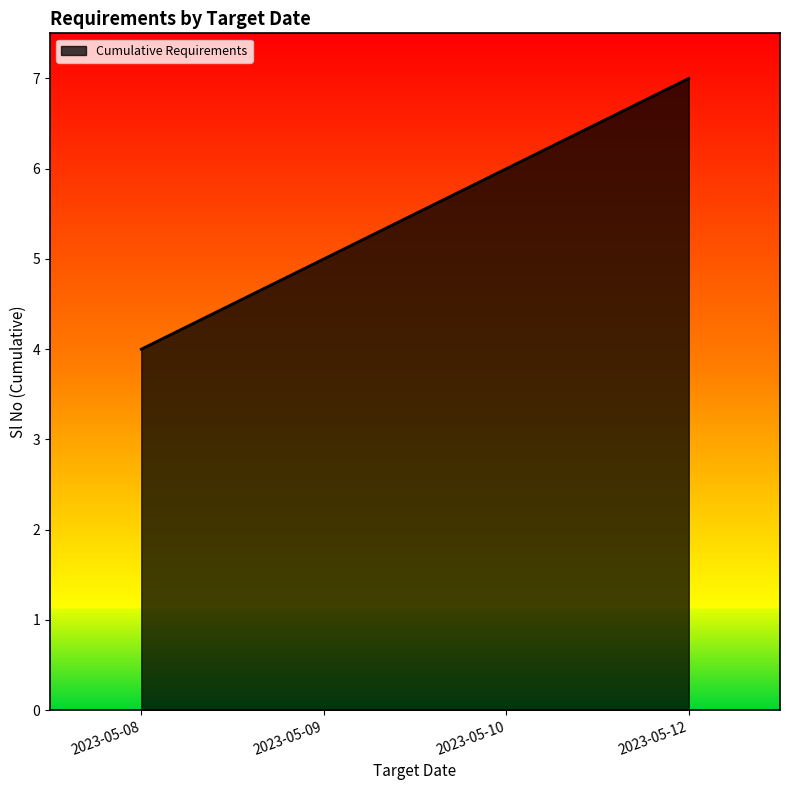

List the labels in order of value, largest first.

2023-05-12, 2023-05-10, 2023-05-09, 2023-05-08